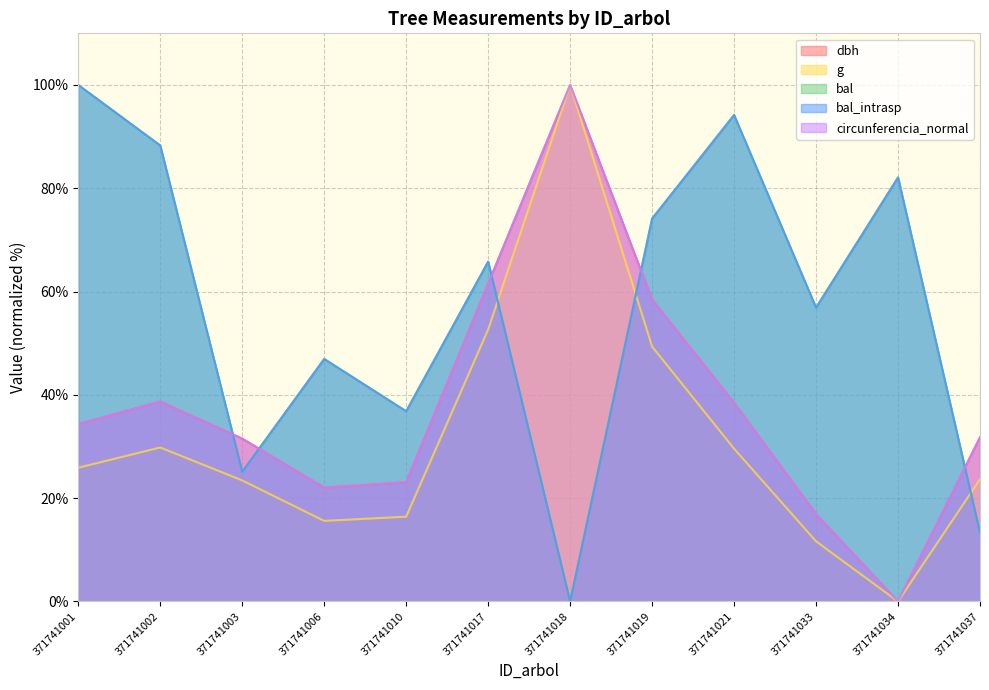

What is the total value across all series at 371741034?

164.2